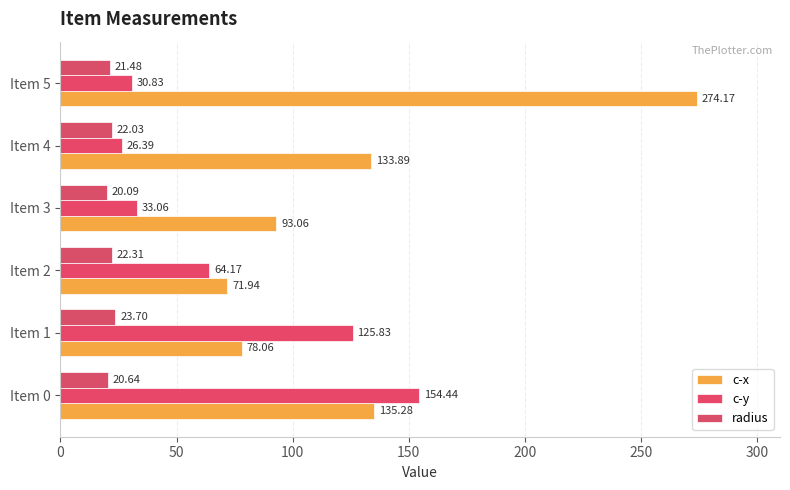

How many series are shown in this chart?

3